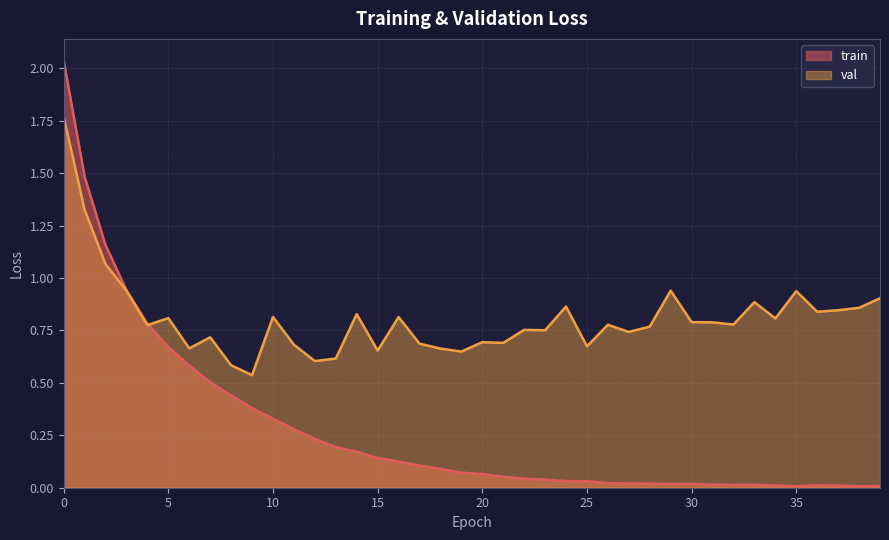

At how many categories does at least one series exceed 0?

40